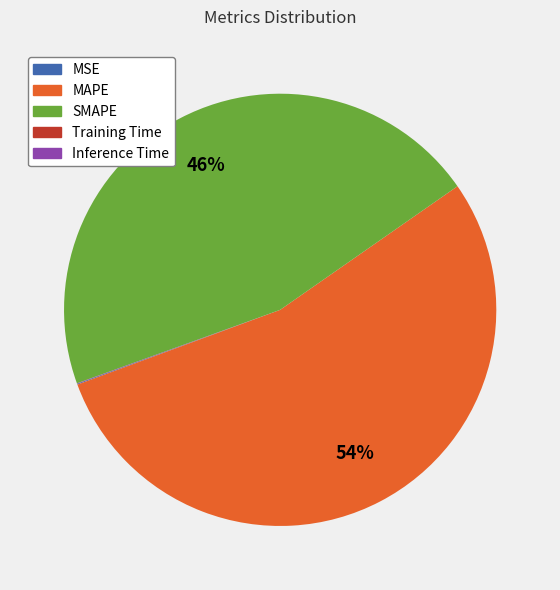

Which has a higher value, MAPE or SMAPE?

MAPE